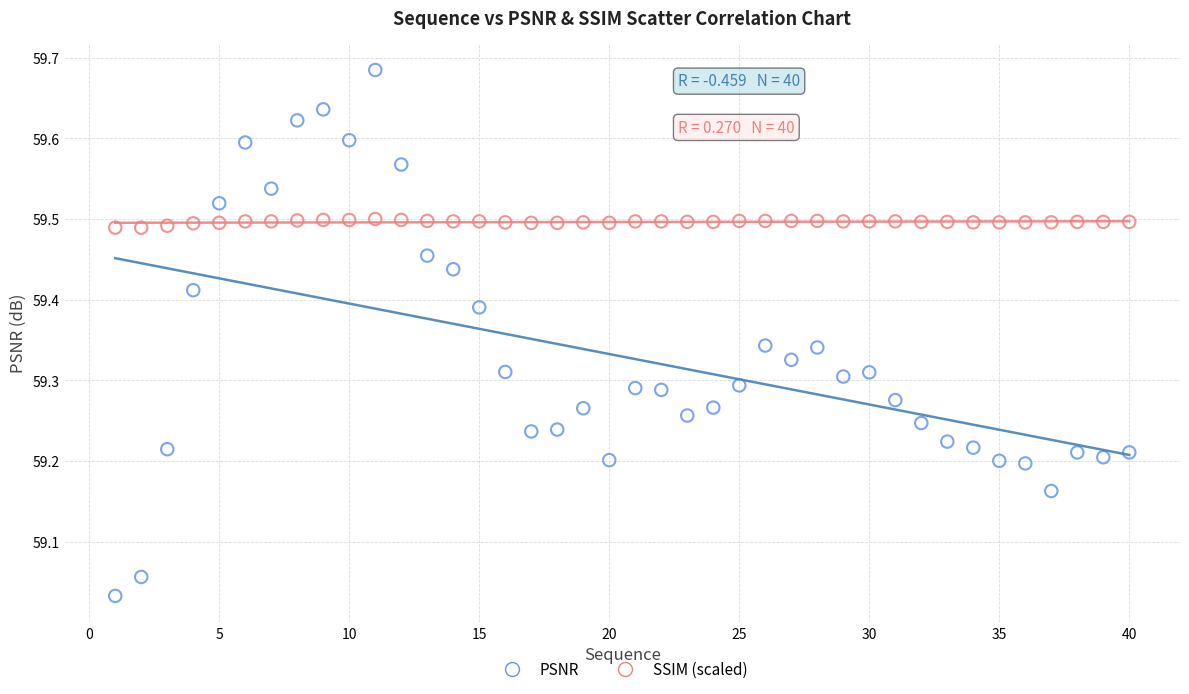

Across all data points, what is the range of X values (max minus min)?

39.0